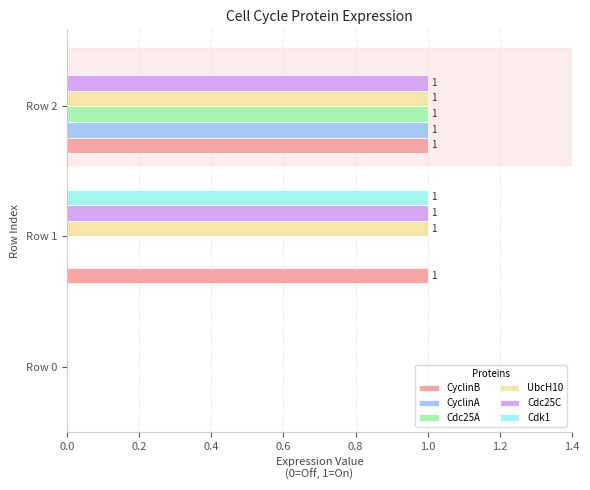

At which category is the sum across all series the highest?

Row 2